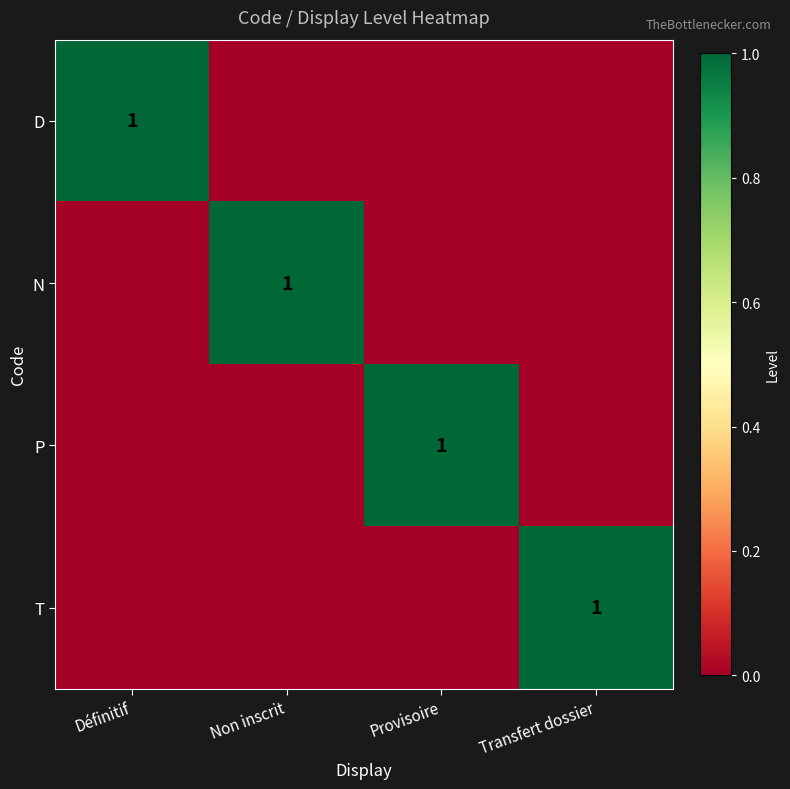

Is it true that D equals 1 at Définitif?

True